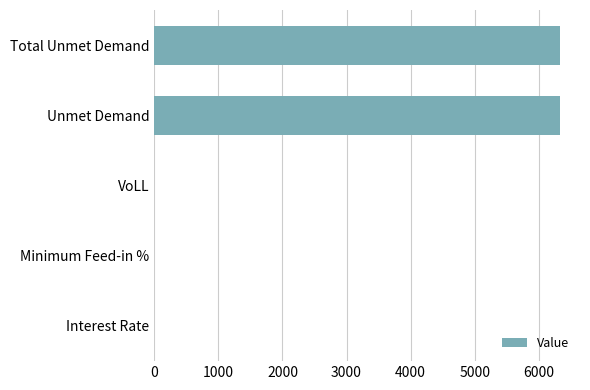

Is it true that the value at Total Unmet Demand is 6327.6?

True